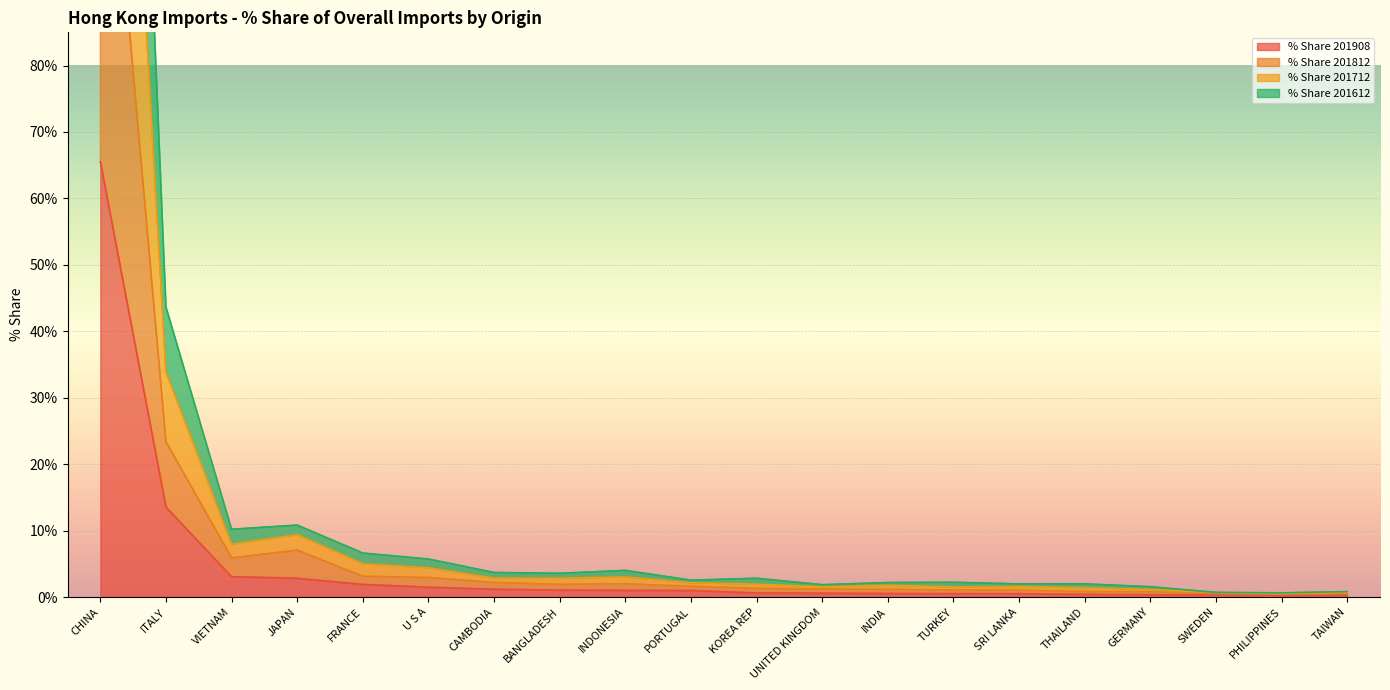

How many data points does each series have?

20